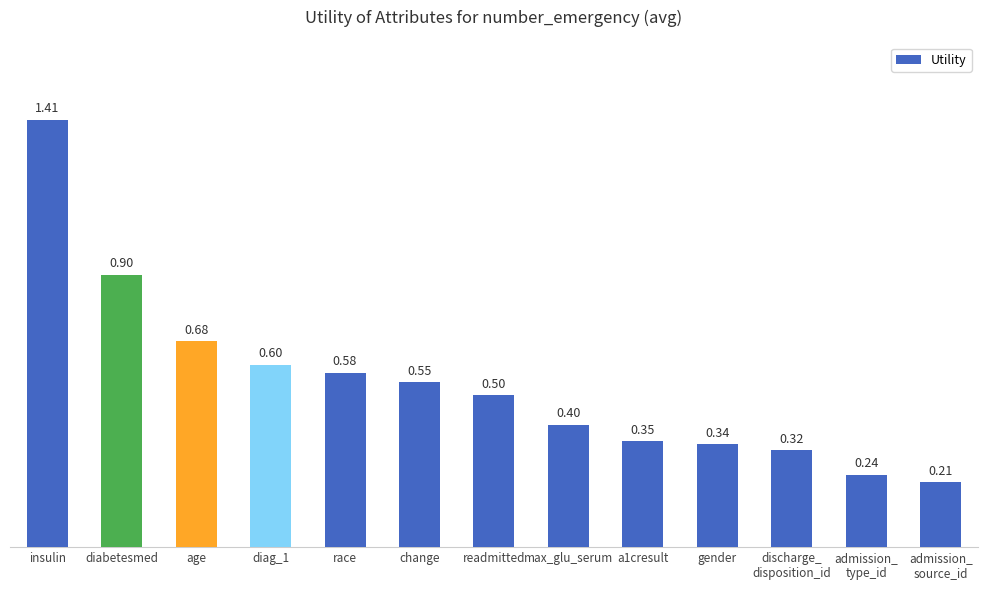

How many bars are there in total?

13